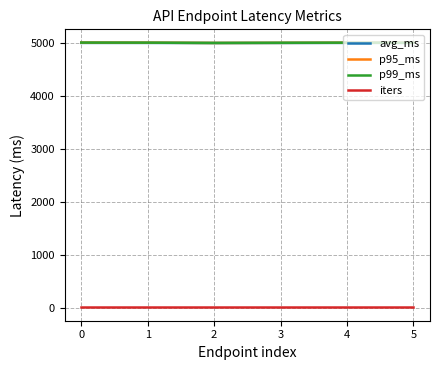

What is the difference between the p95_ms values at 0 and 3?

4.6